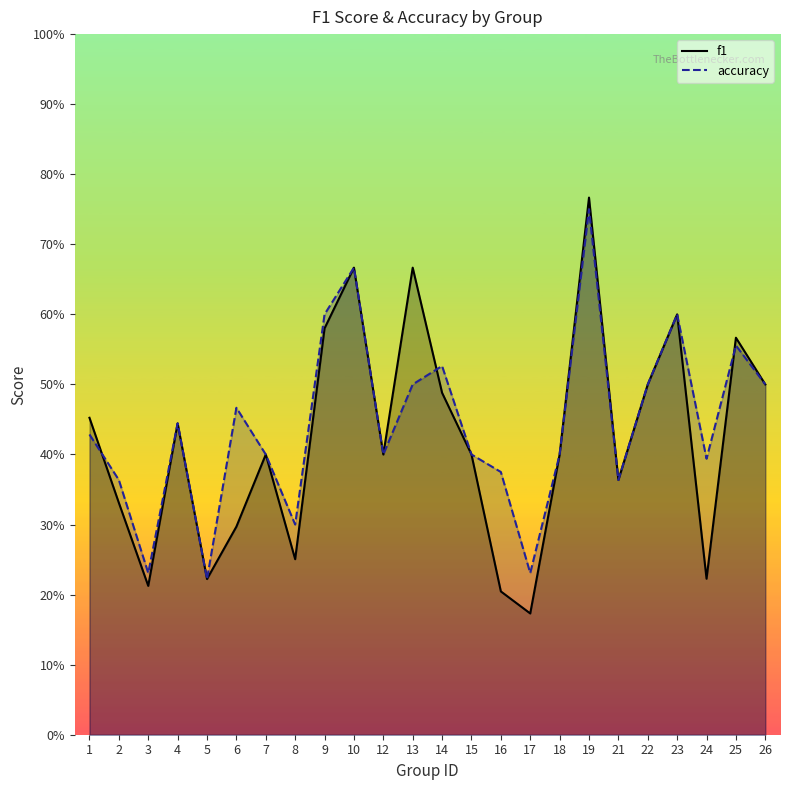

How many f1 values are between 0 and 1?

24